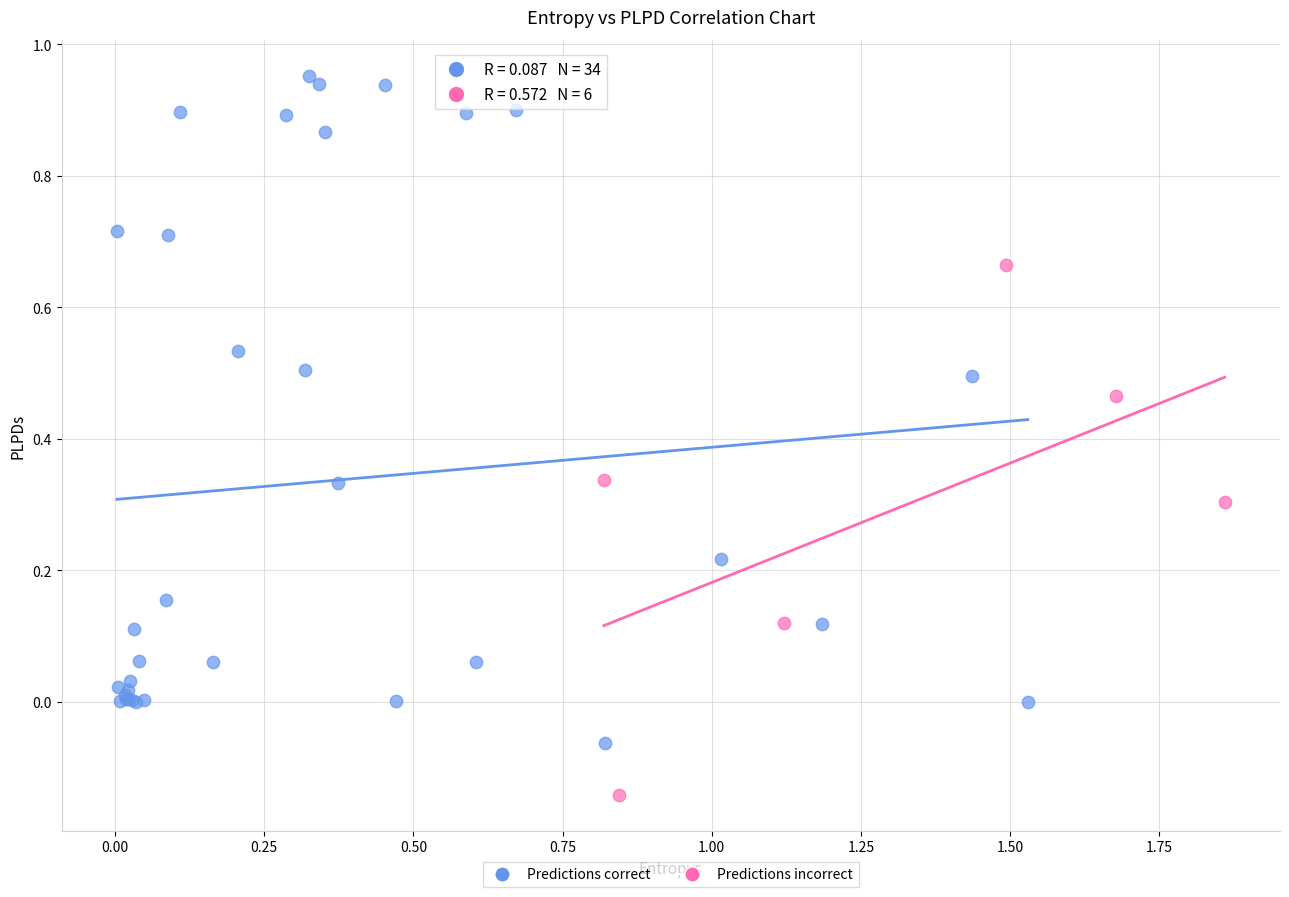

Which series contains the lowest Y value?

Predictions incorrect